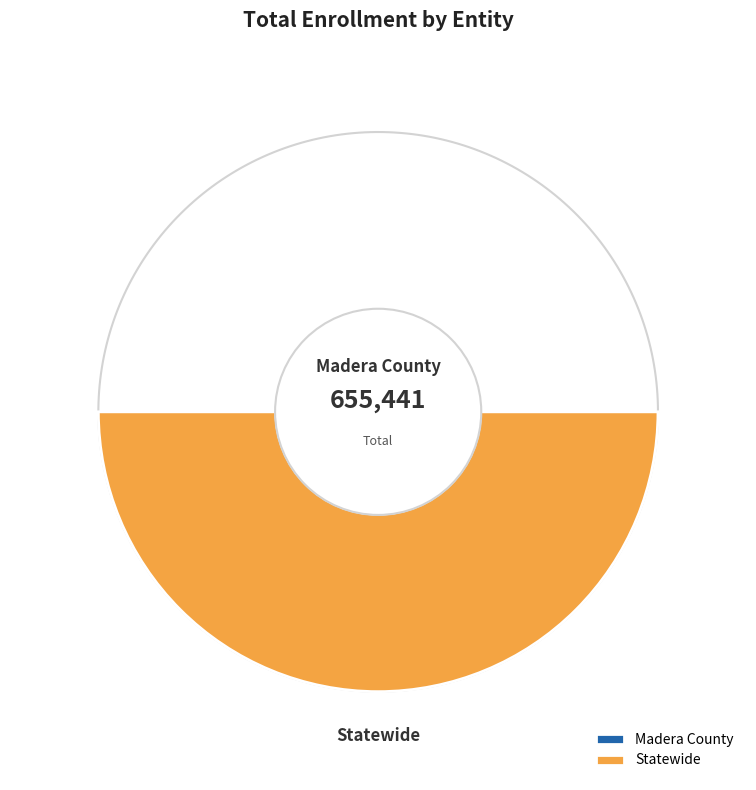

How many segments does this pie chart have?

2